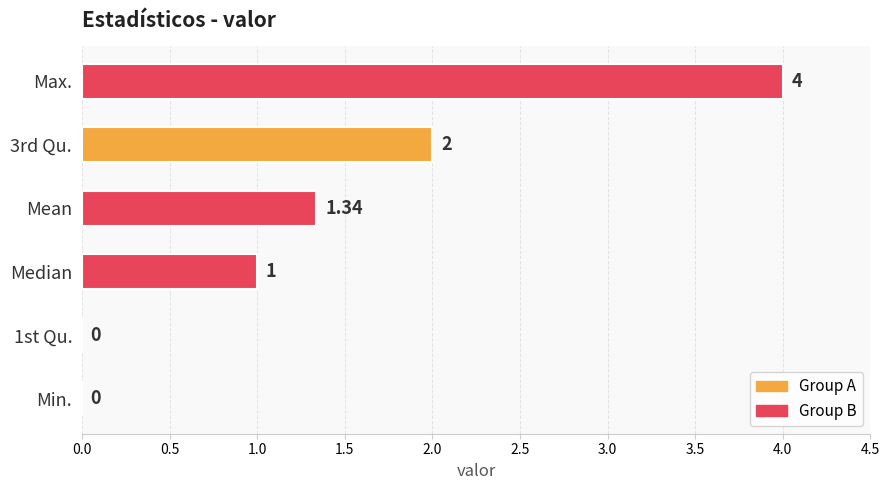

What is the sum of the values at 1st Qu. and Median?

1.0